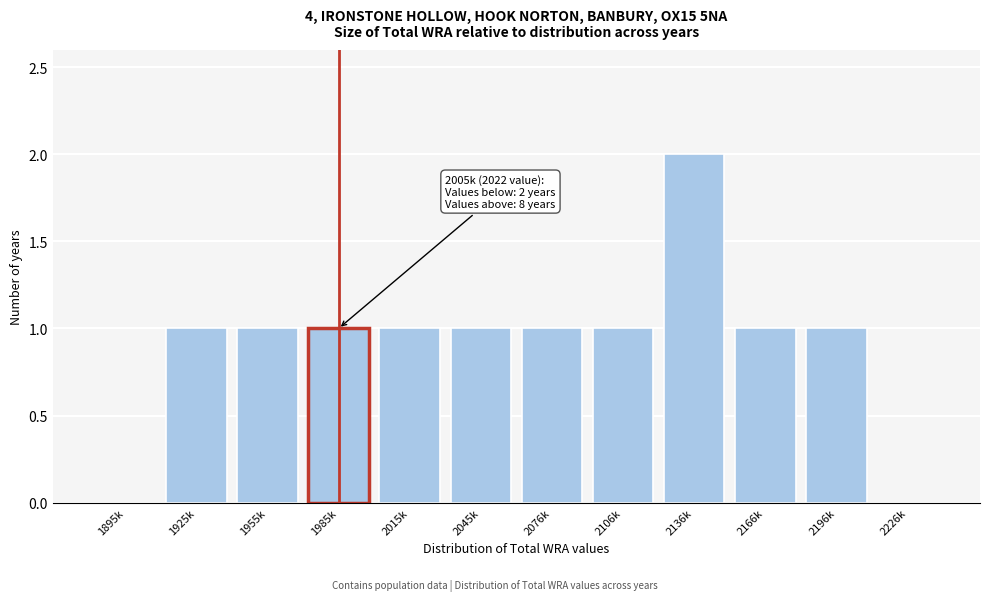

Reading left to right, list all the values displayed in this chart.

1895k=0	1925k=1	1955k=1	1985k=1	2015k=1	2045k=1	2076k=1	2106k=1	2136k=2	2166k=1	2196k=1	2226k=0